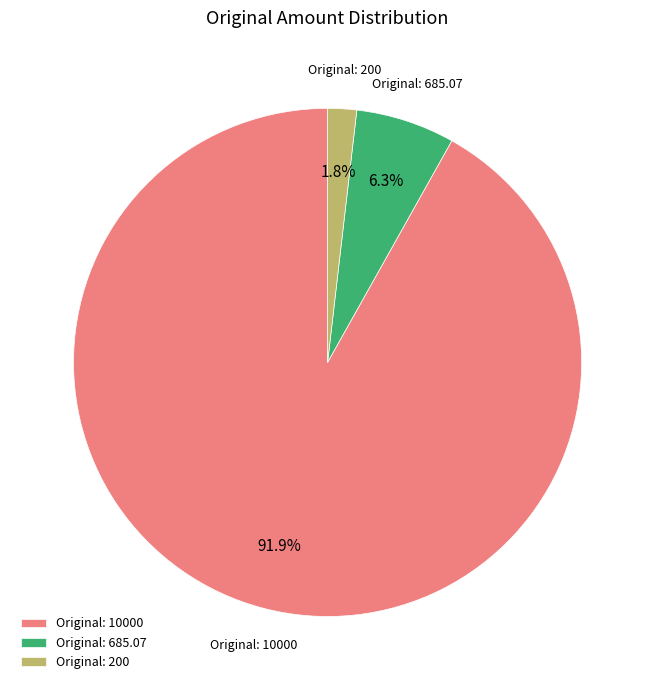

Is there any slice that represents more than half of the pie?

Yes